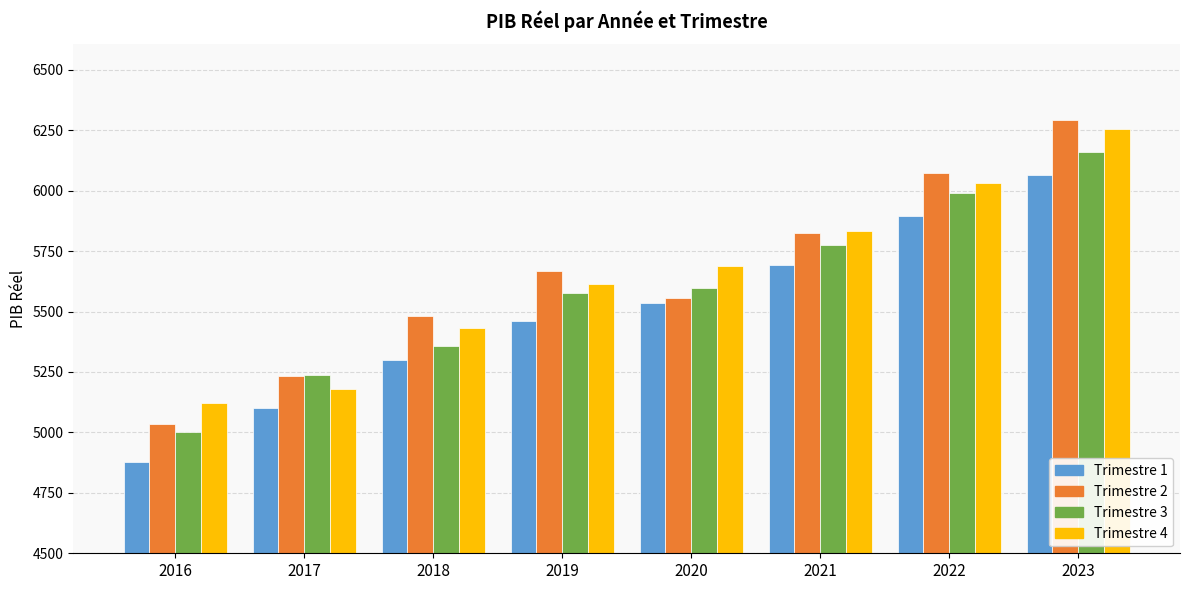

What is the highest value of the Trimestre 4 series?

6252.8